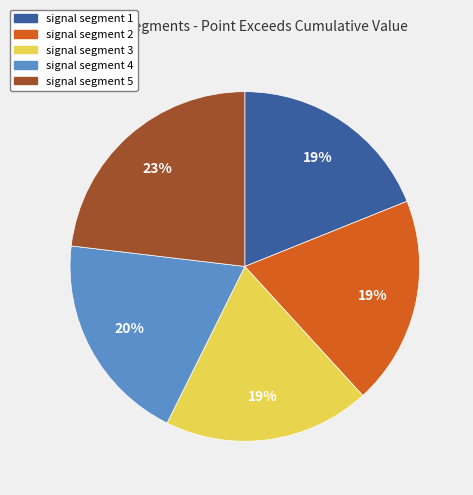

To the nearest percent, what percentage of the pie is signal segment 3?

19%